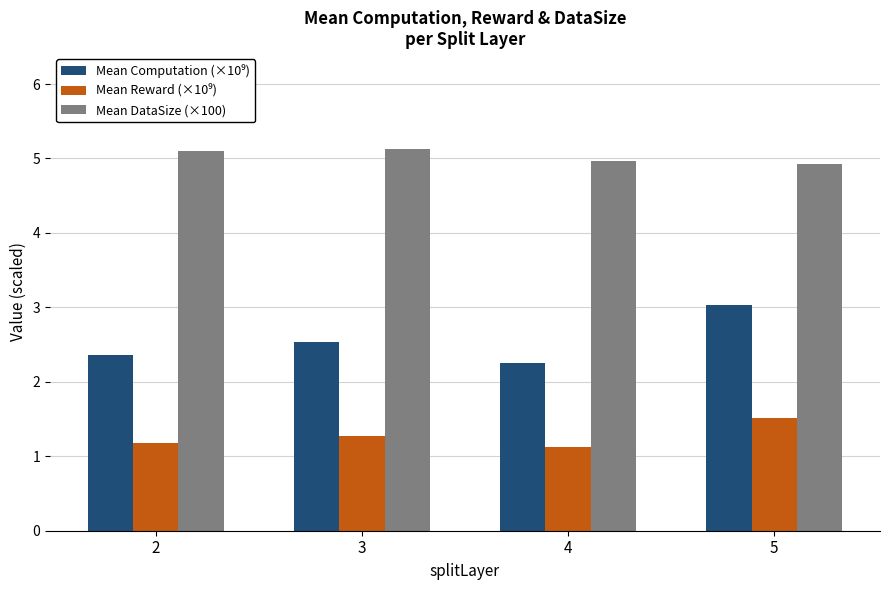

At how many categories does at least one series exceed 2?

4